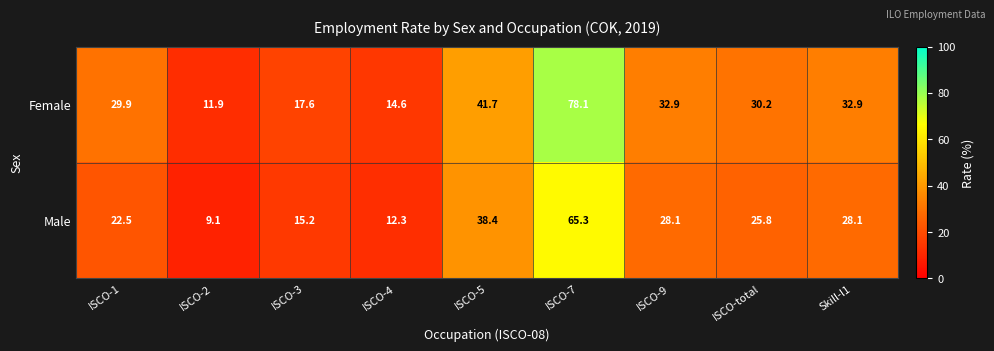

Is it true that Male equals 22.6 at ISCO-5?

False